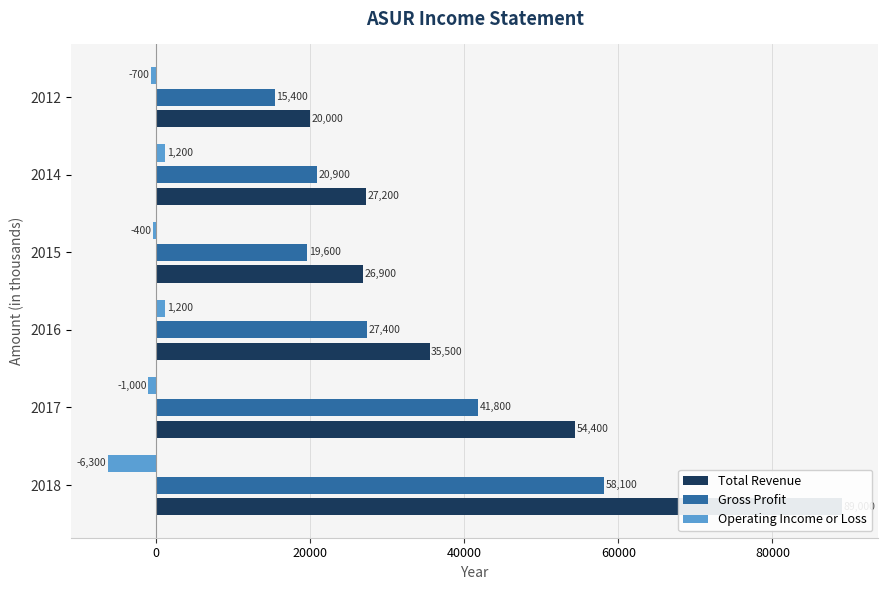

Rank the series by their average value, from highest to lowest.

Total Revenue, Gross Profit, Operating Income or Loss